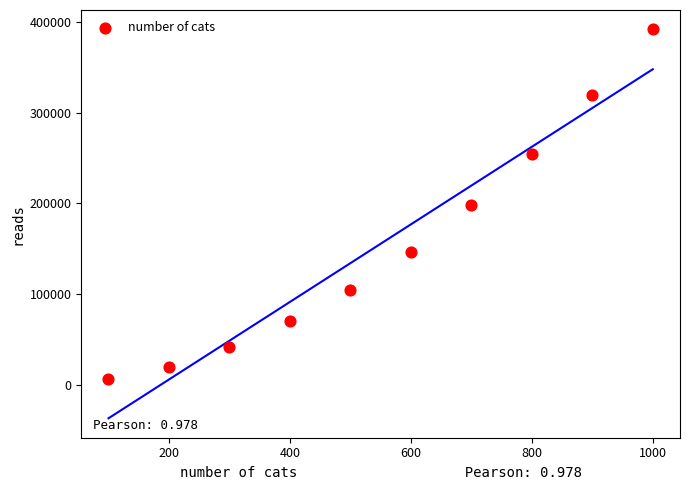

What is the average X value?

550